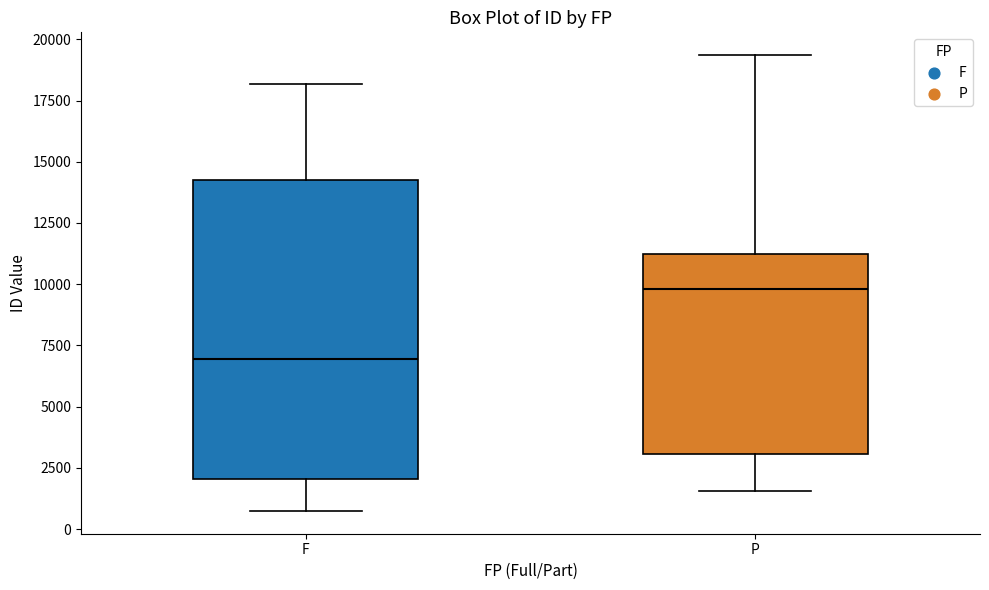

Where does the median line of the box for F sit on the y-axis? The values are not printed on the chart, so give them approximately, as read against the axis.

7000